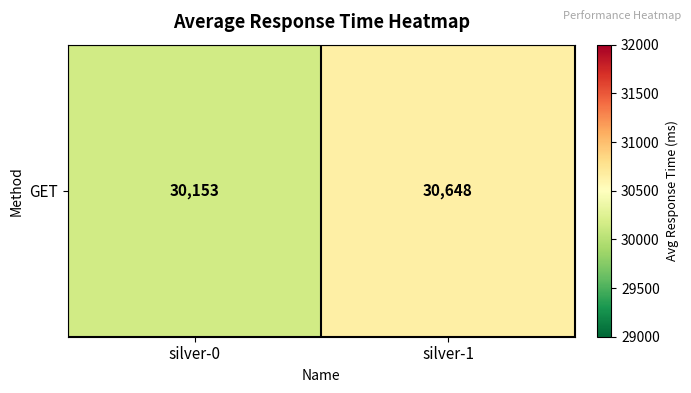

Reading right to left, what are all the values shown in this chart?

silver-1=30648	silver-0=30153